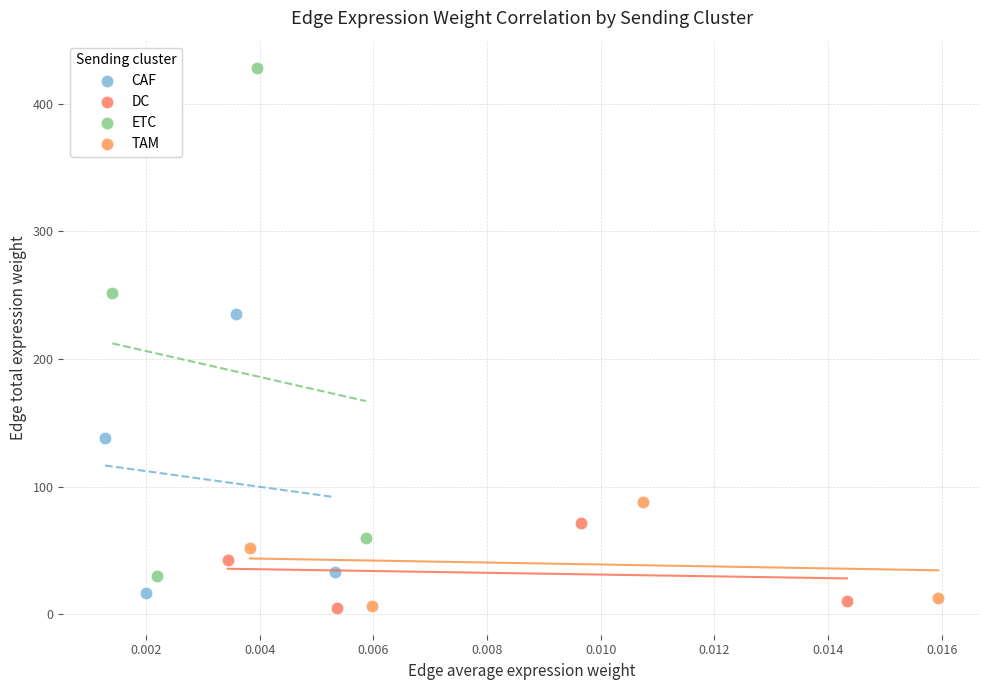

Which series has the widest spread of Y values?

ETC